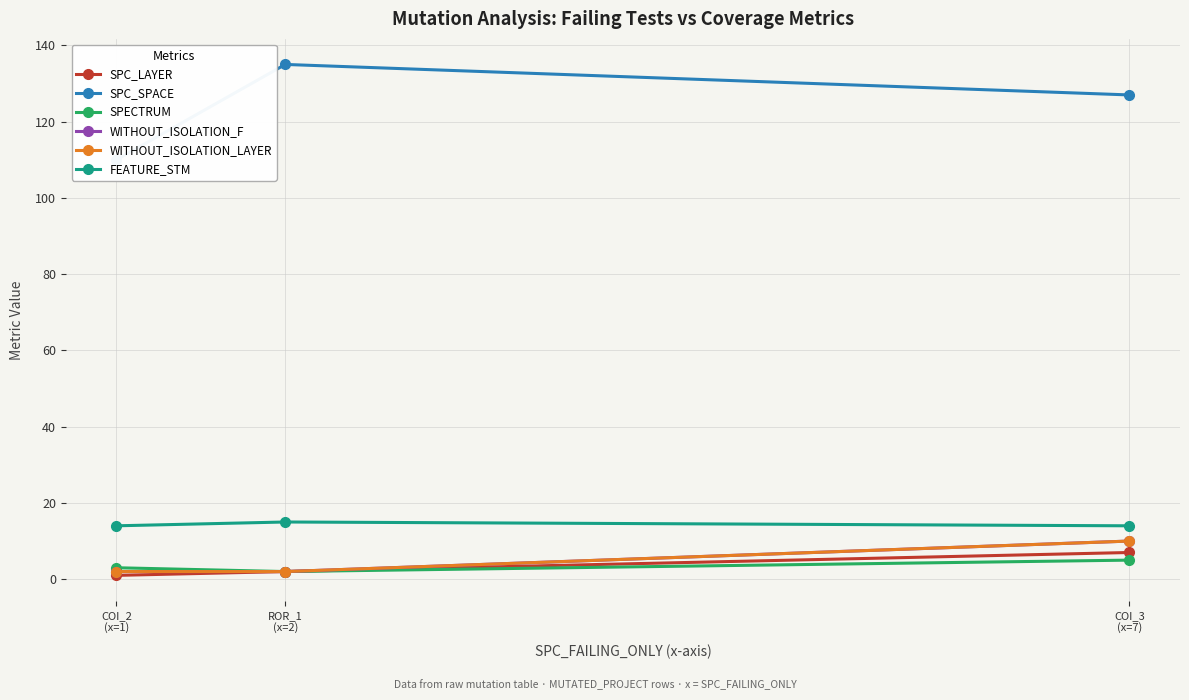

What is the value of the SPC_LAYER point at the 2nd from the left?

2